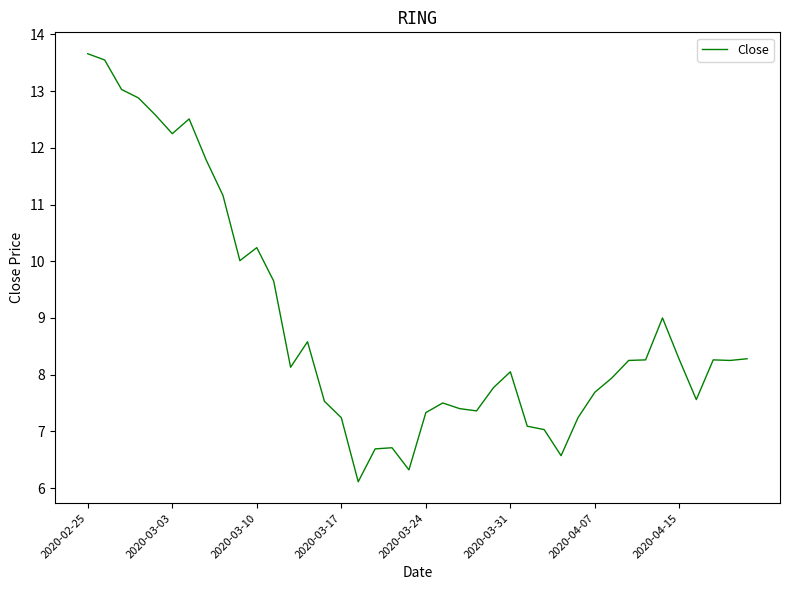

What is the smallest value displayed?

6.1